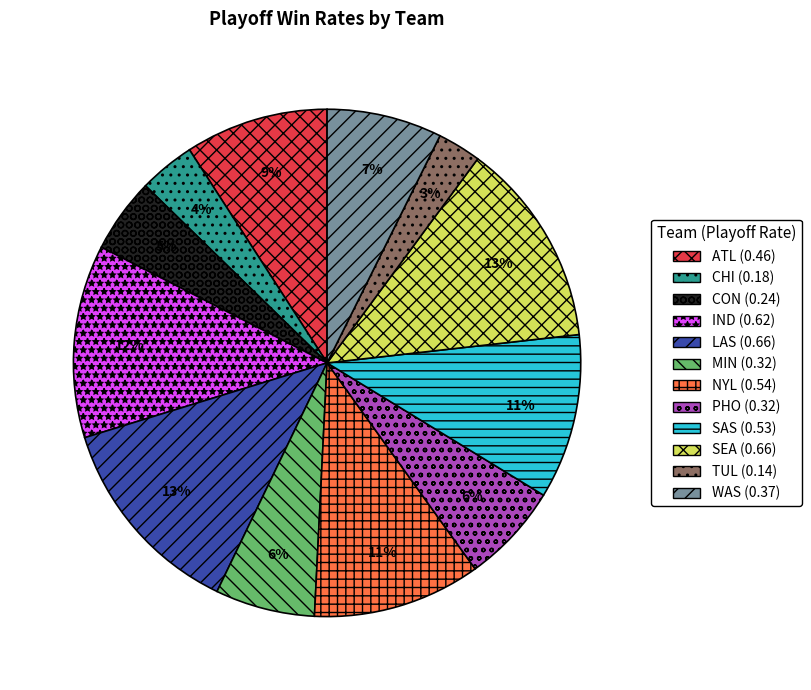

Is the sum of LAS and WAS greater than half?

No